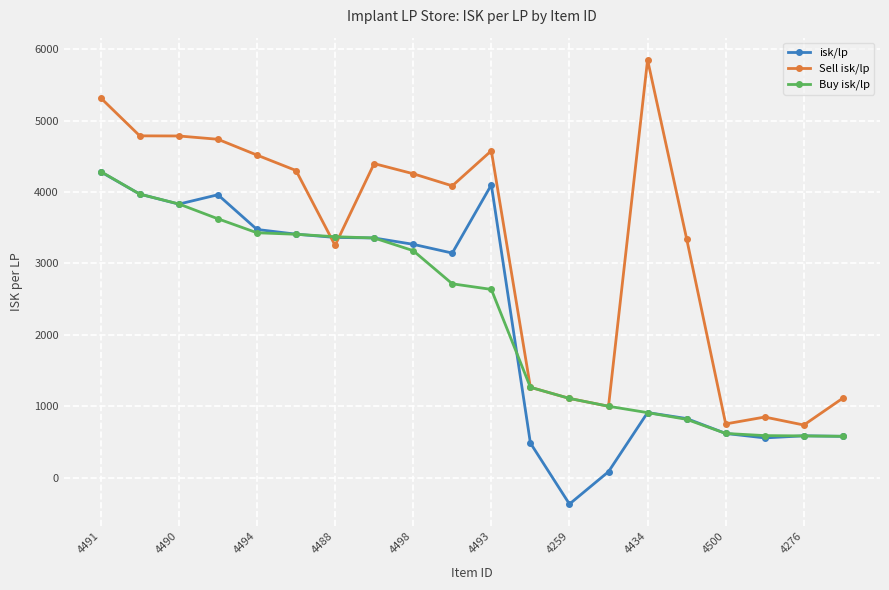

What is the highest value of the isk/lp series?

4283.4